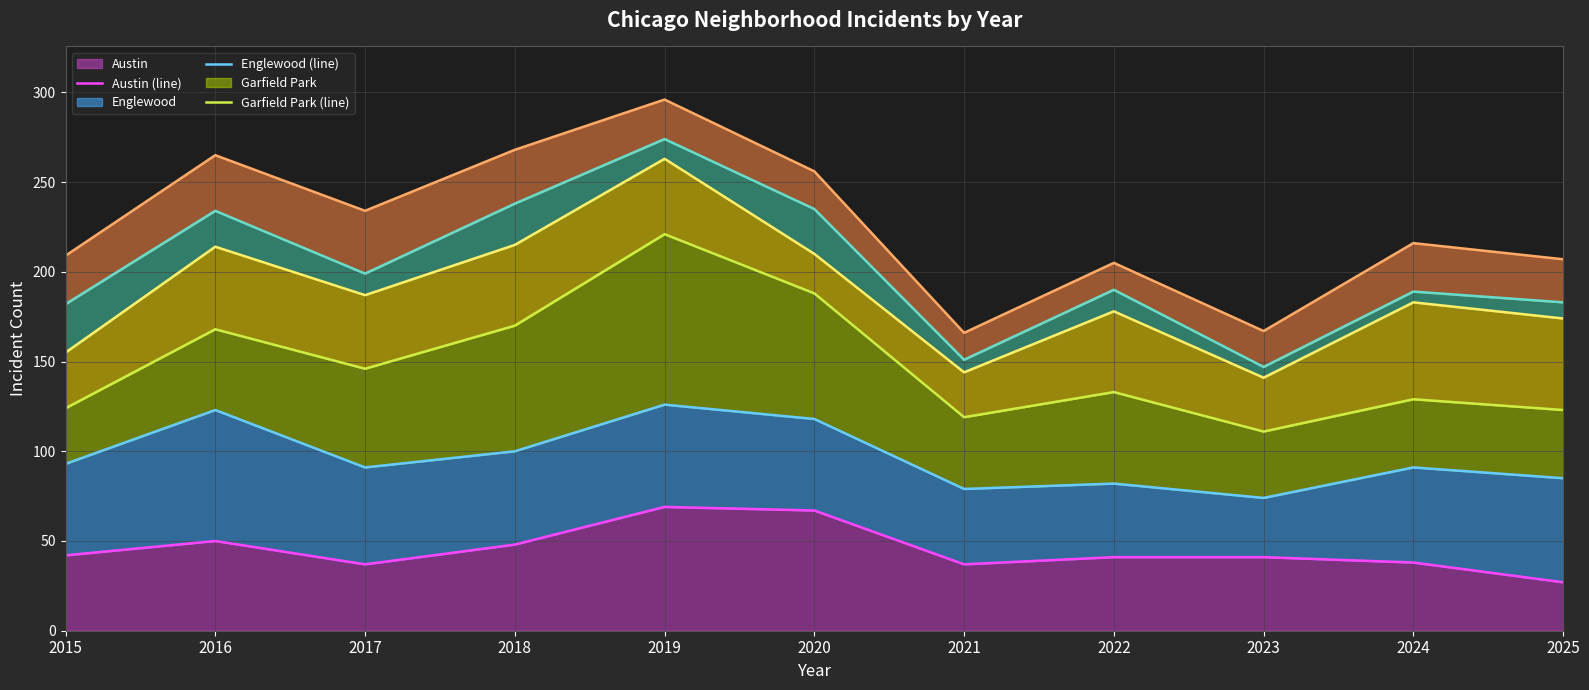

Is it true that Austin equals 38 at 2024?

True